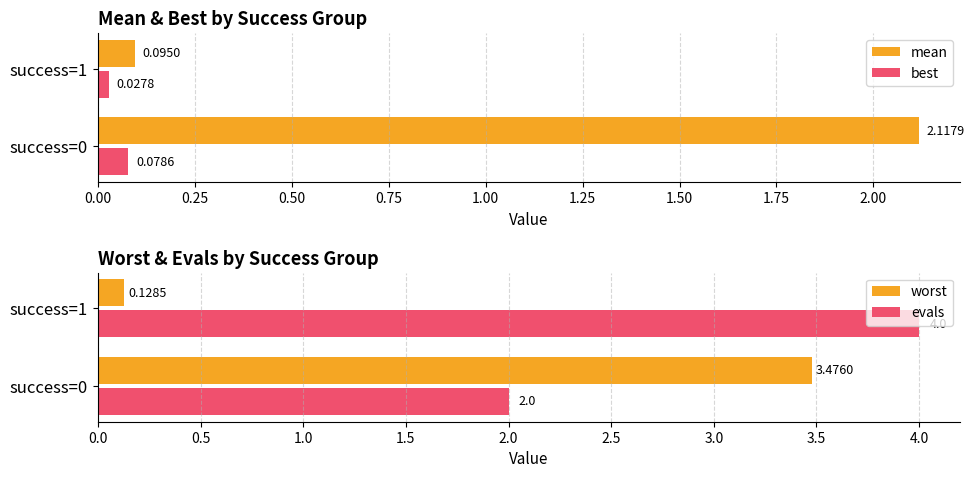

What is the sum of the mean values at success=1 and success=0?

2.2